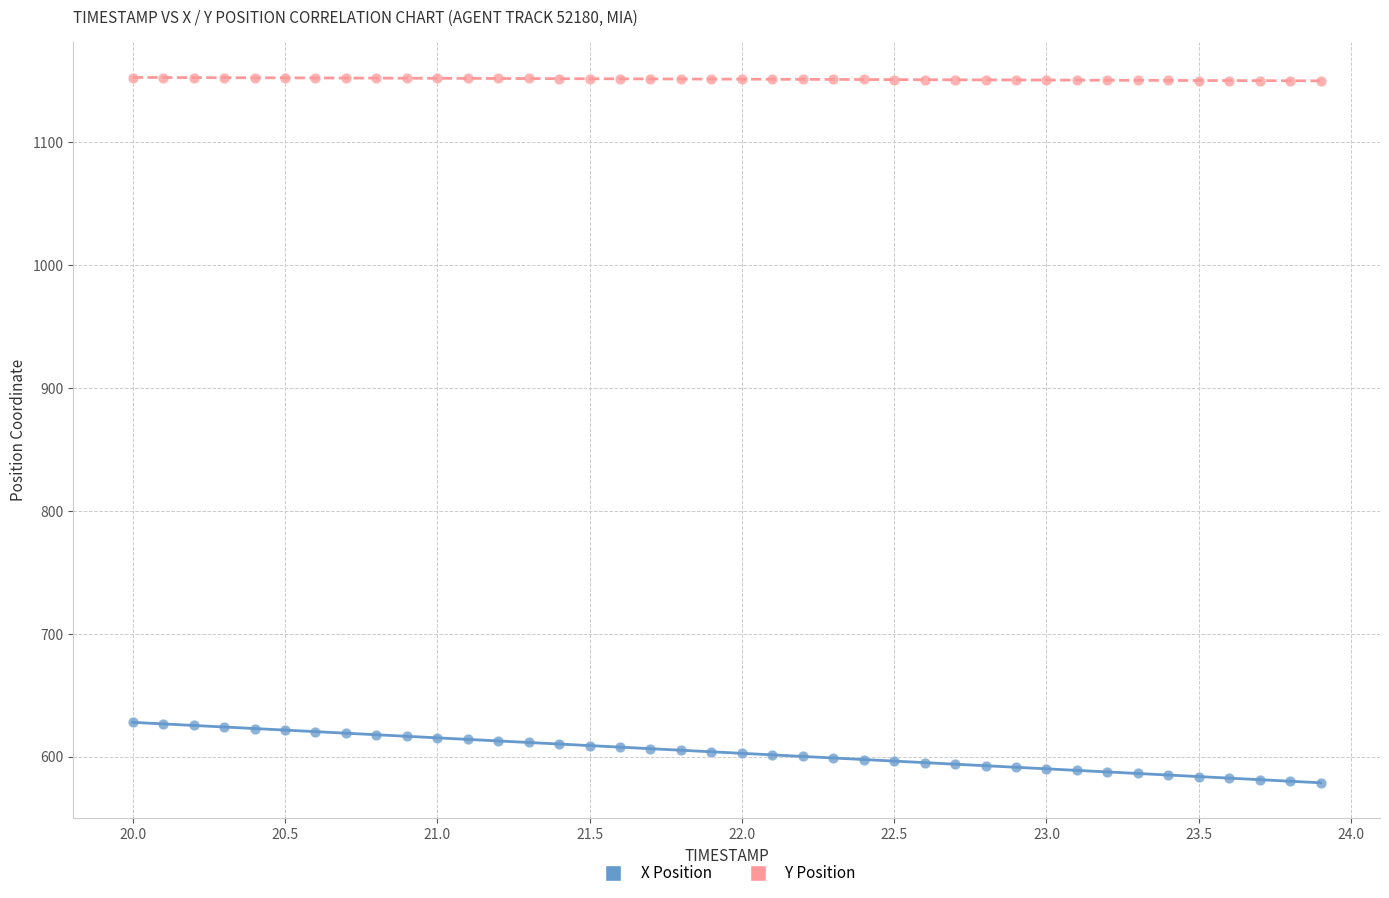

Which series has the largest Y range (max minus min)?

X Position